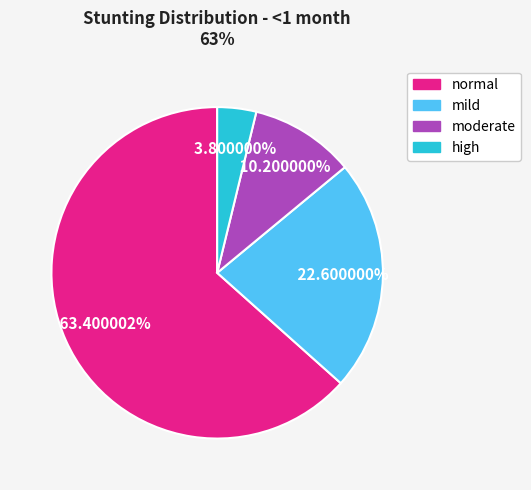

True or false: mild accounts for 23% of the total.

True